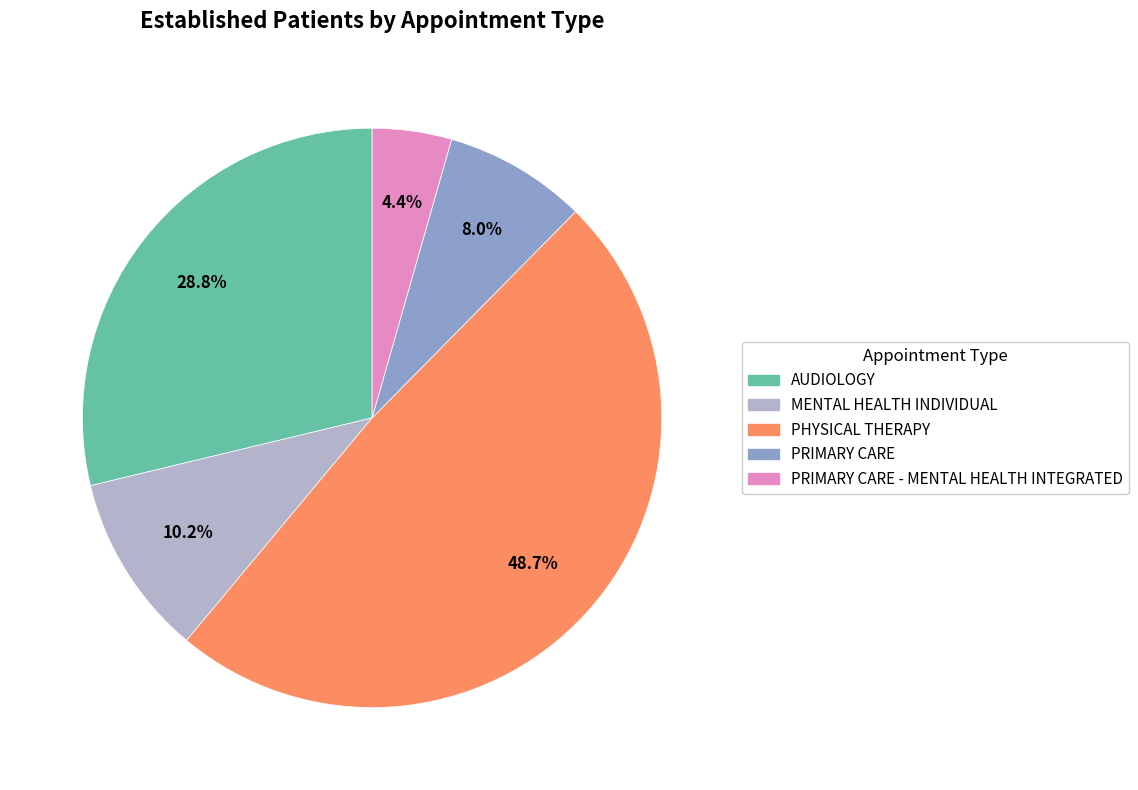

Count the number of slices in the pie.

5